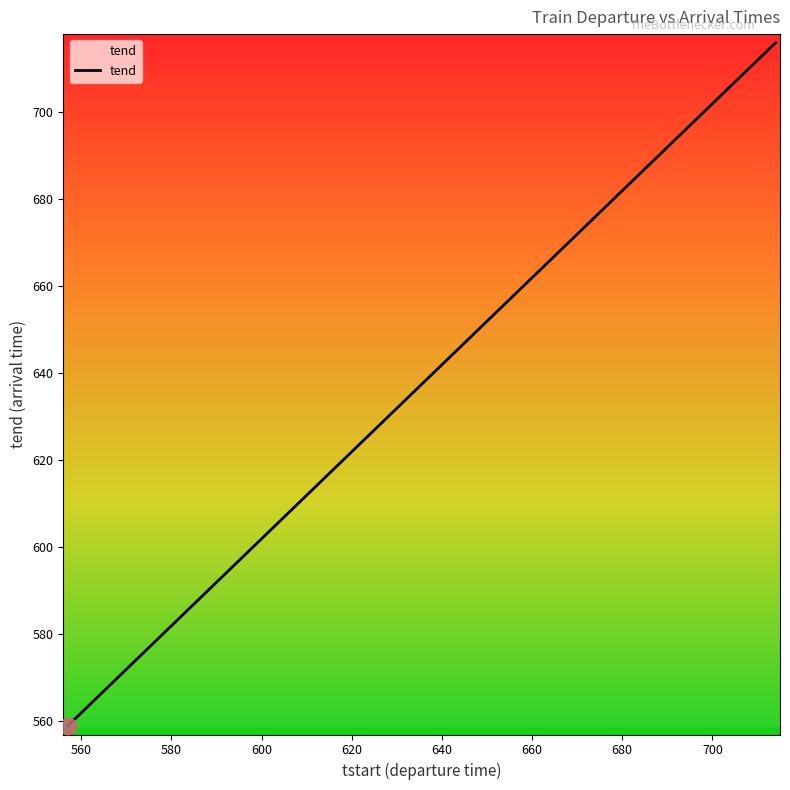

How many categories are shown in the chart?

20